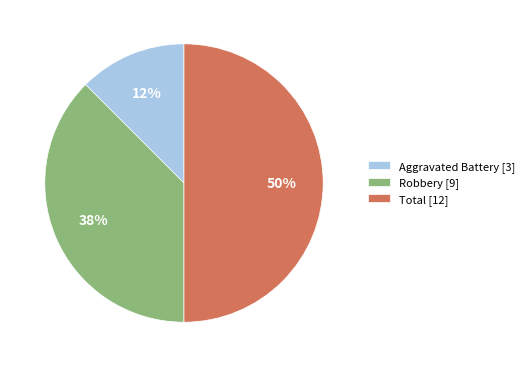

Count the number of slices in the pie.

3